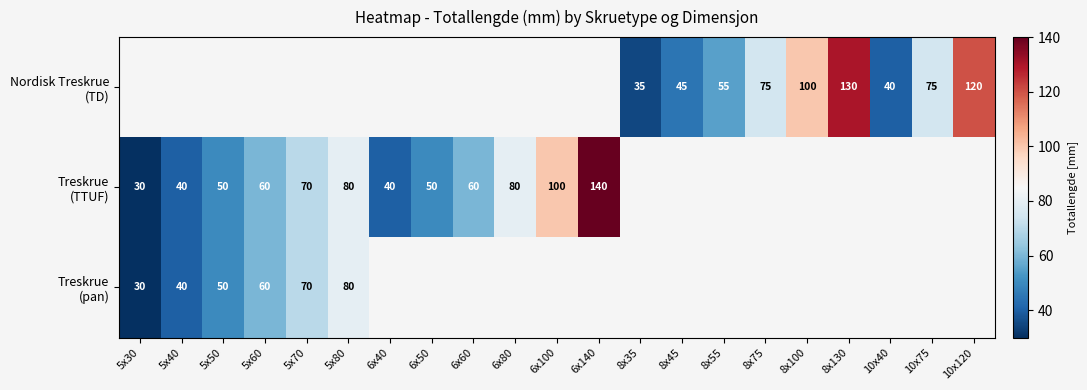

How many values in the Treskrue (TTUF) series exceed 100?

1